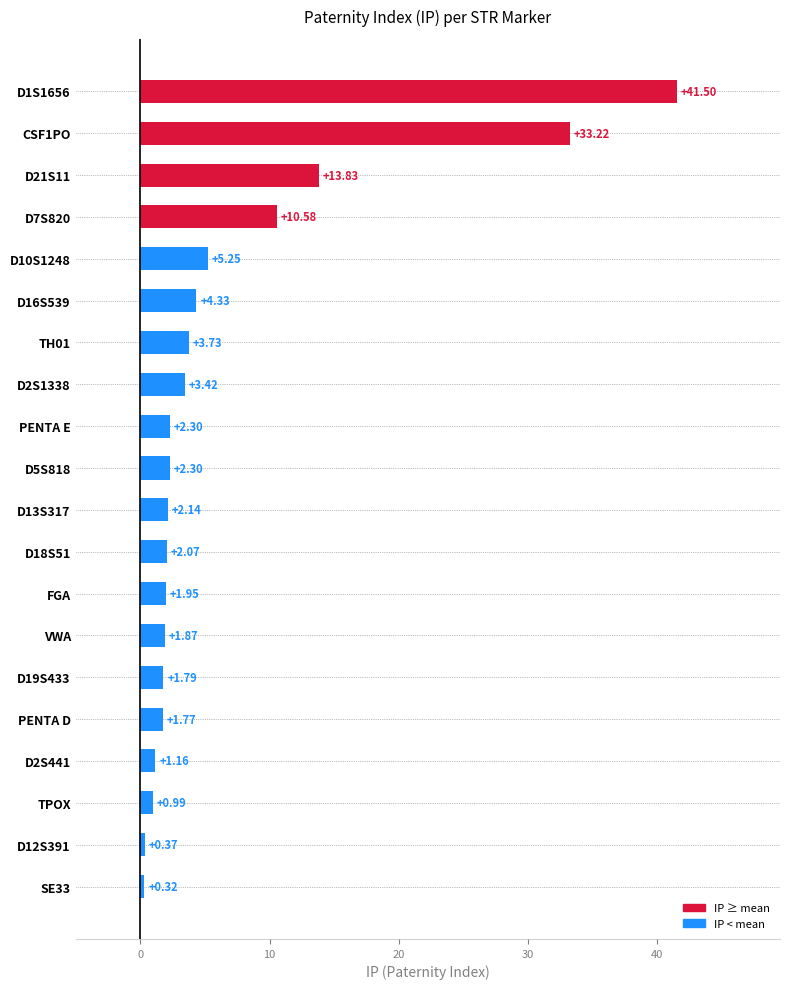

What is the difference between the maximum and minimum values?

41.2